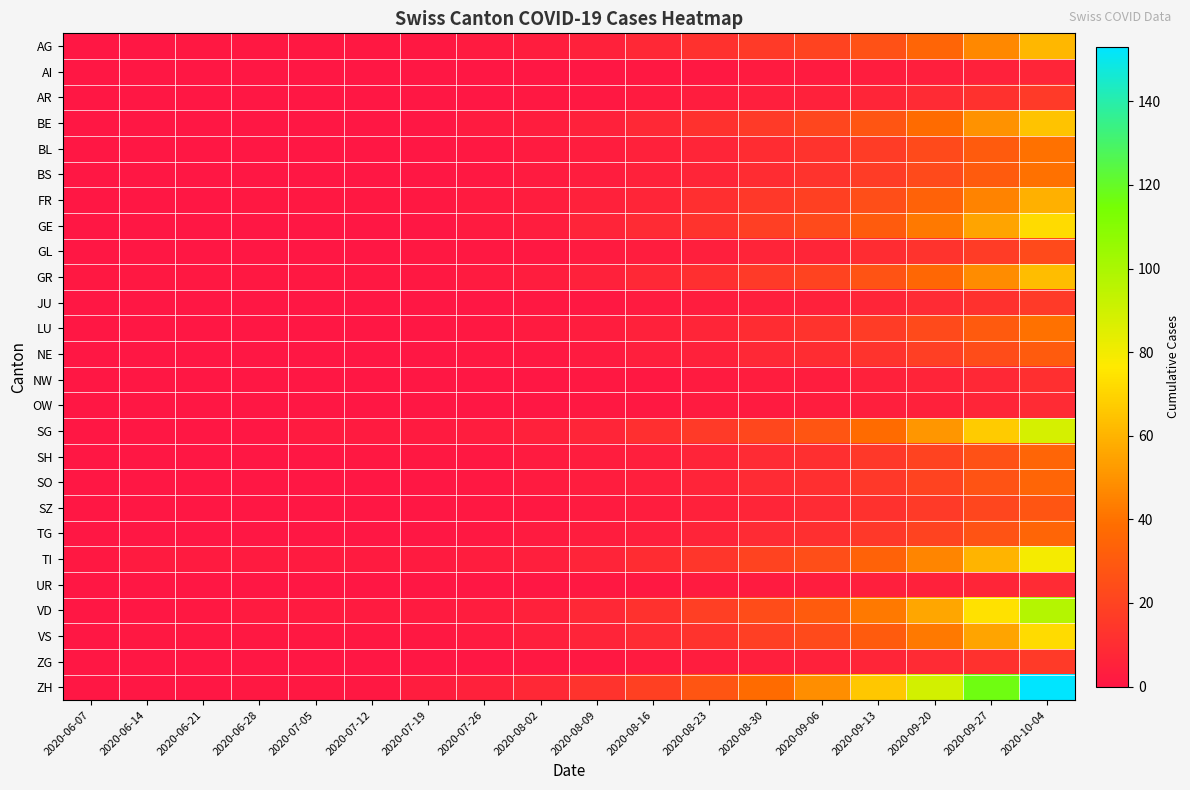

What is the spread (max minus min) of values at 2020-06-14?

2